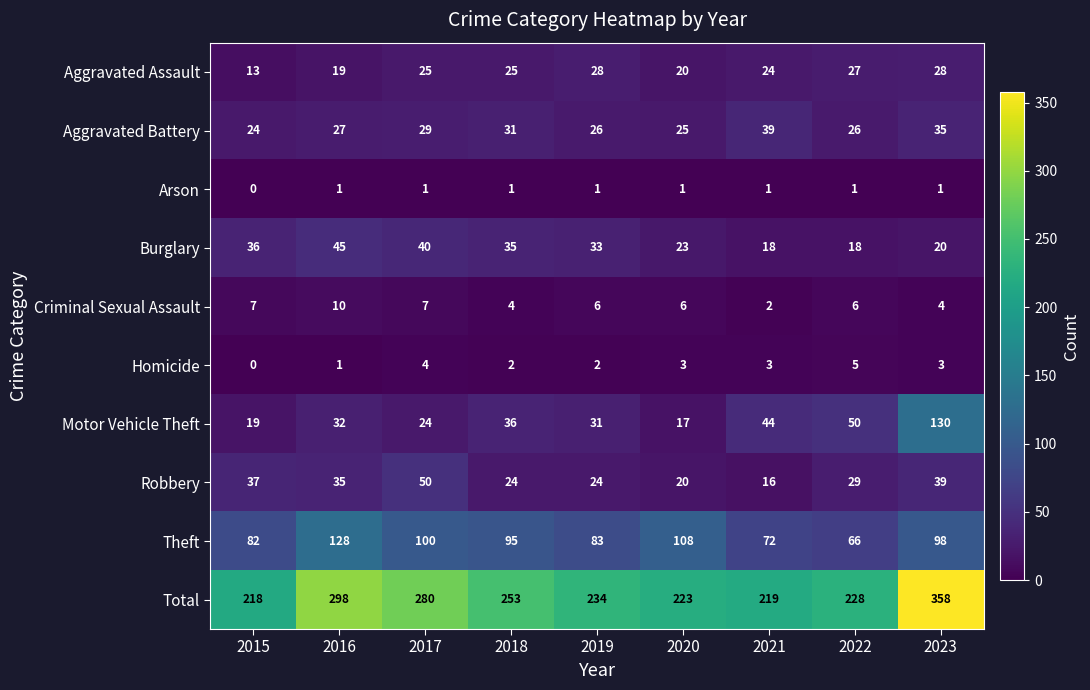

Which series changed the most between 2016 and 2018?

Total